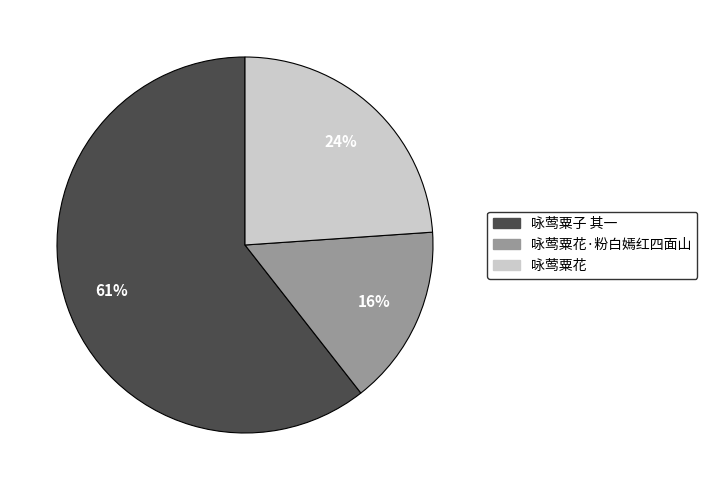

To the nearest percent, what is the difference between the largest and smallest slice percentages?

45%